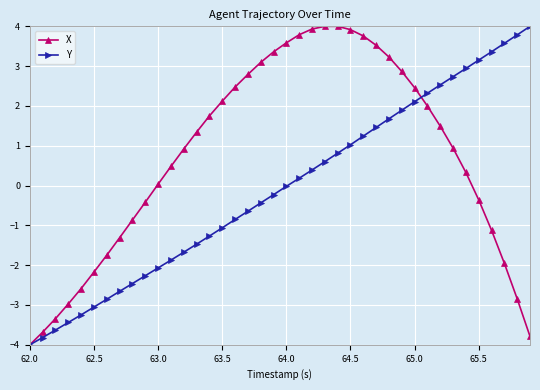

True or false: Y has more than 1 interior local peaks.

False